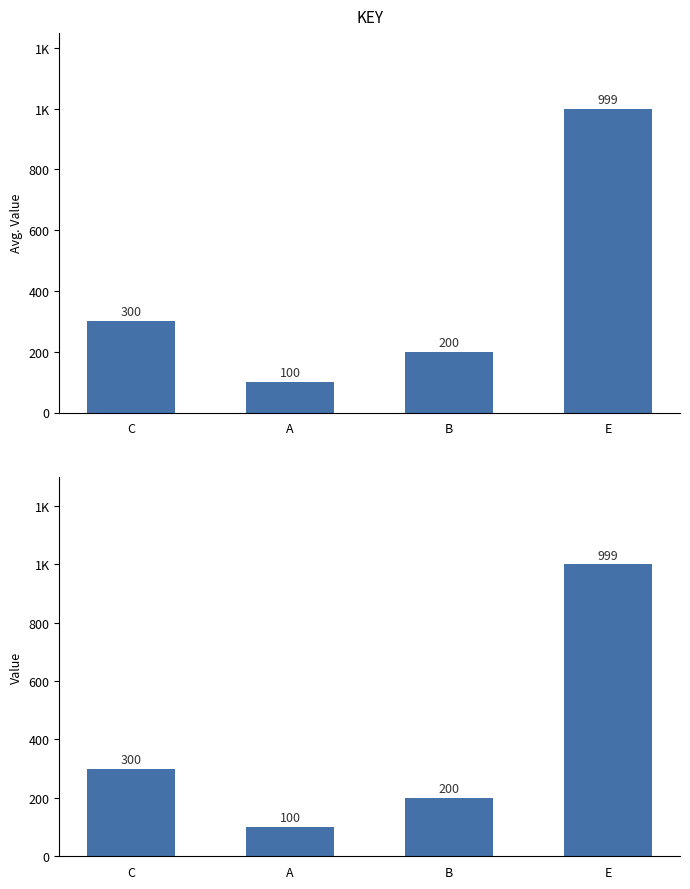

Rank the categories by value from lowest to highest.

A, B, C, E